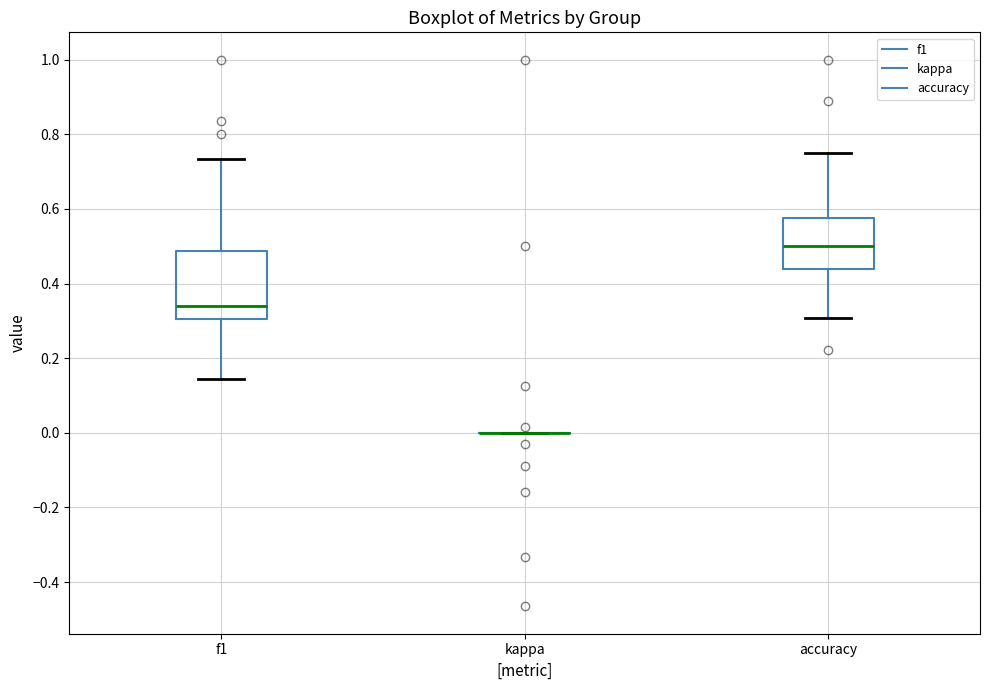

Where does the lower whisker of the box for accuracy end on the y-axis? The values are not printed on the chart, so give them approximately, as read against the axis.

0.30